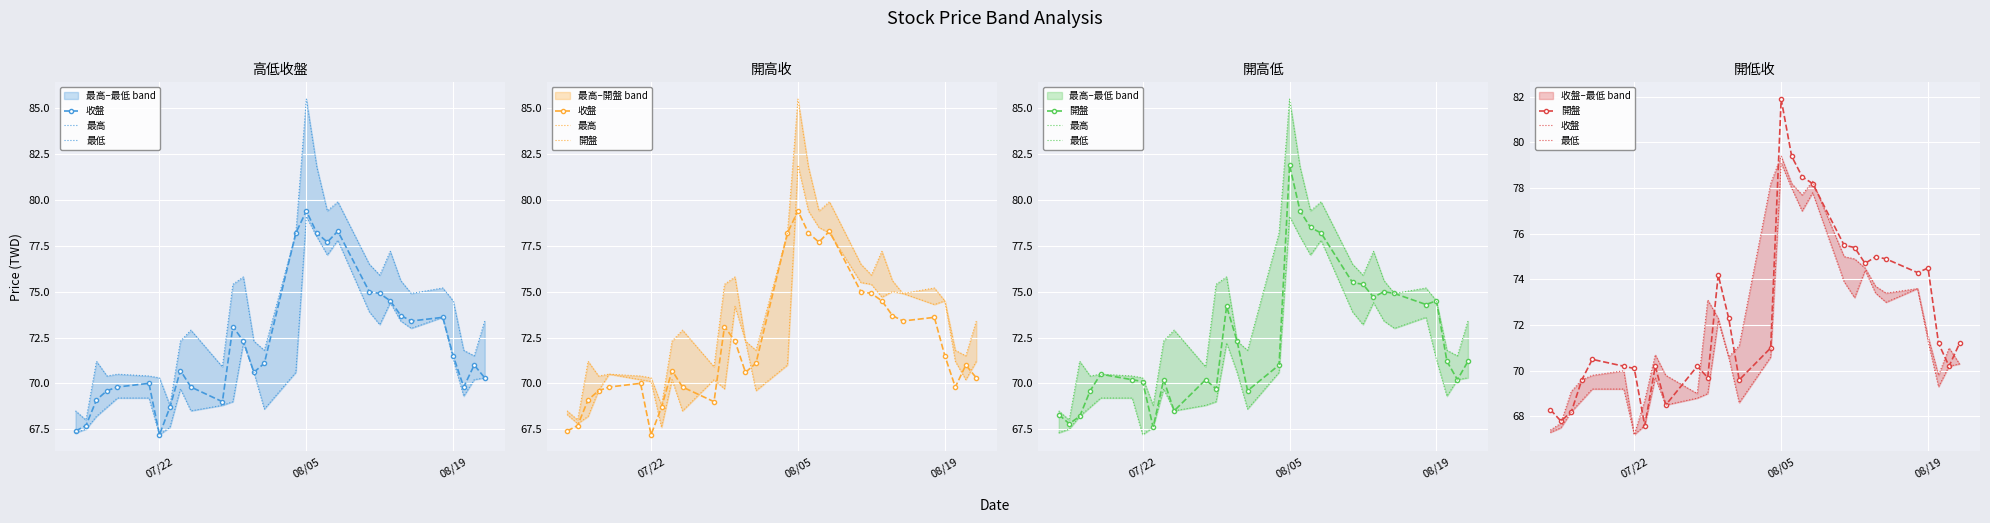

True or false: 最高 and 收盤 intersect in this chart.

False